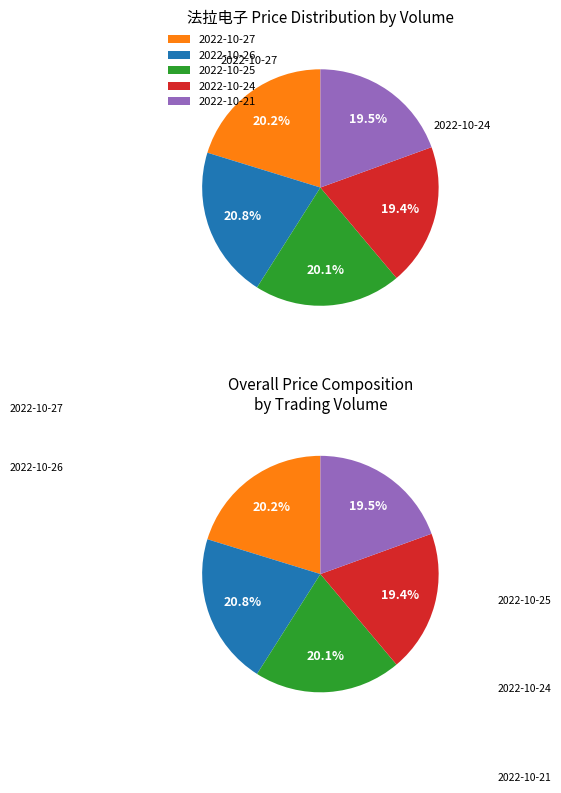

How many segments does this pie chart have?

5